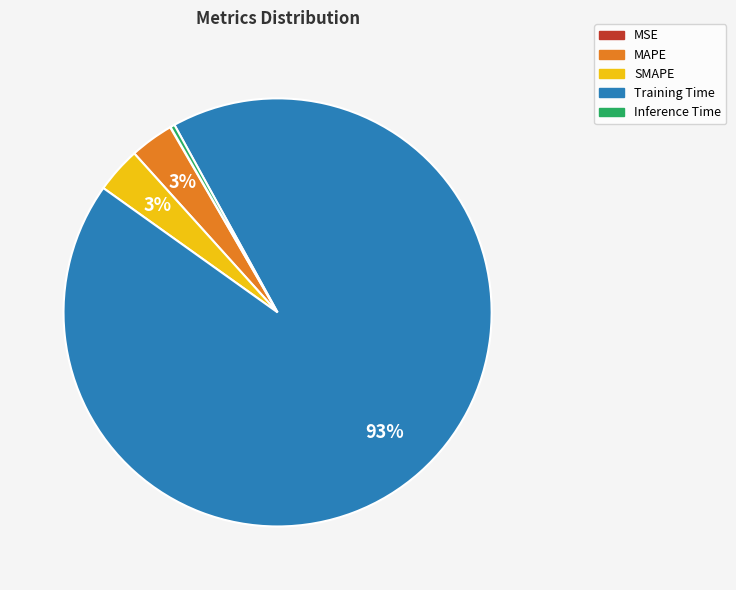

The MAPE slice represents 3% of the pie. True or false?

True